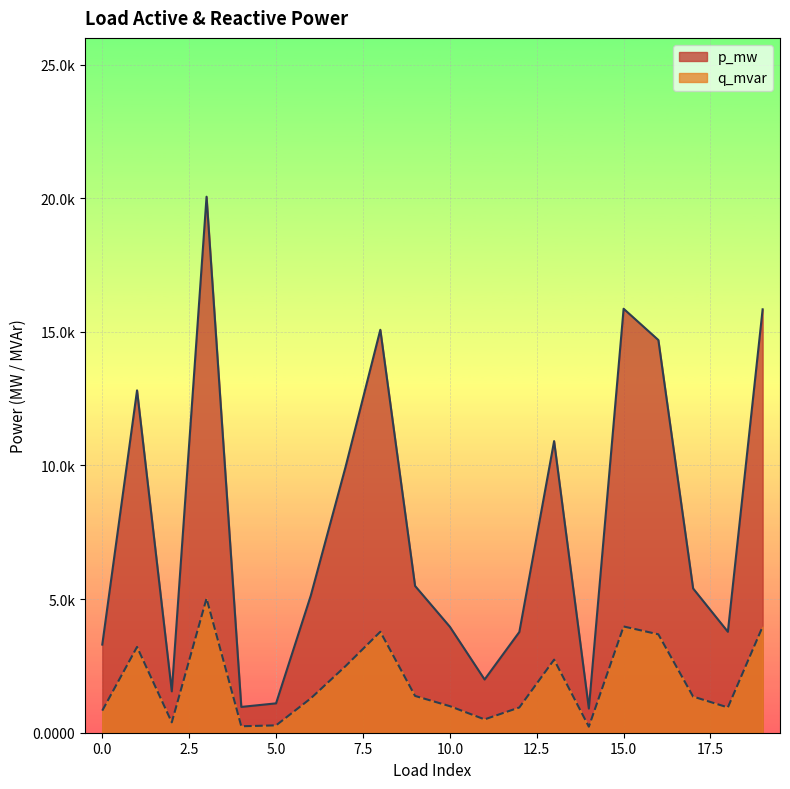

What are all the series names shown in the legend?

p_mw, q_mvar